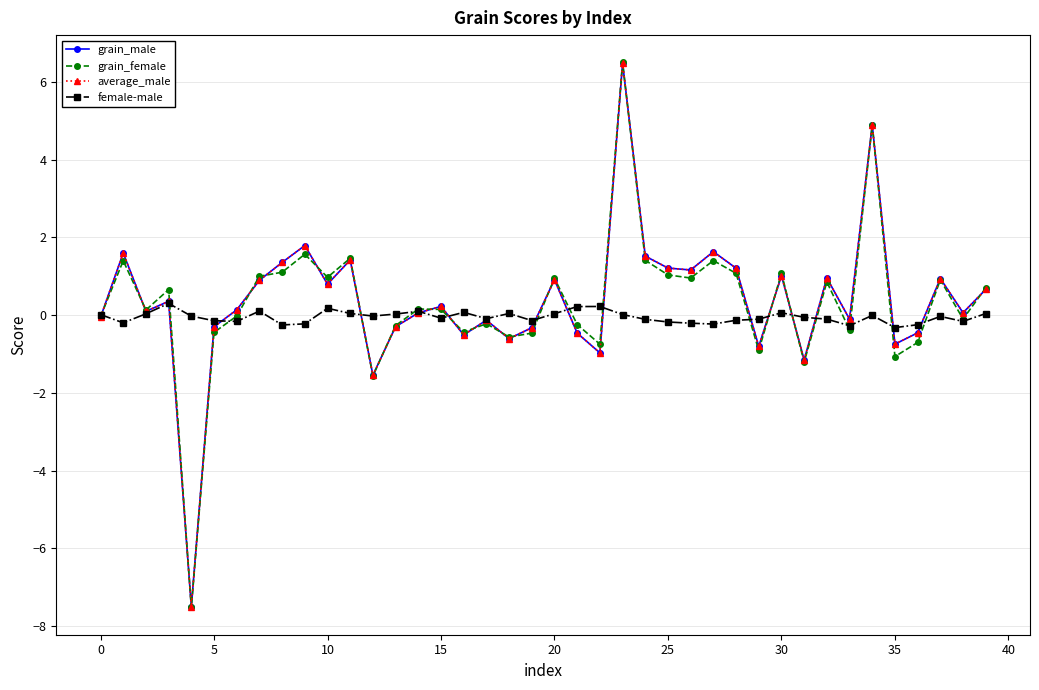

True or false: average_male has more than 1 points higher than both neighbors.

True